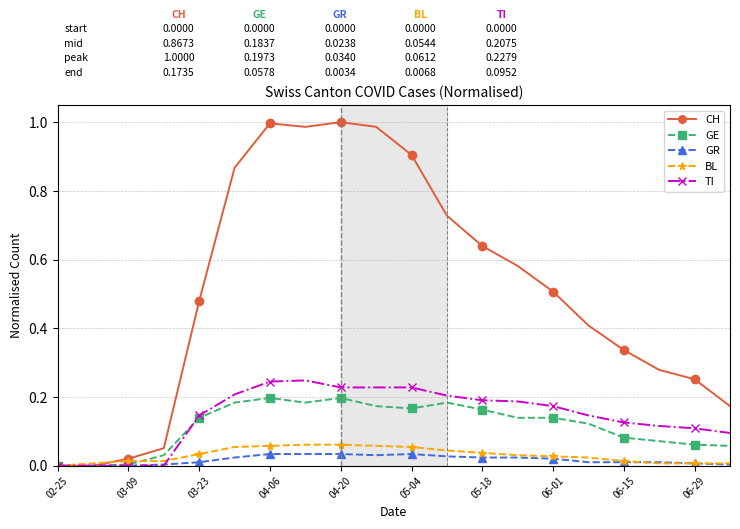

Which series has the largest total across all categories?

CH